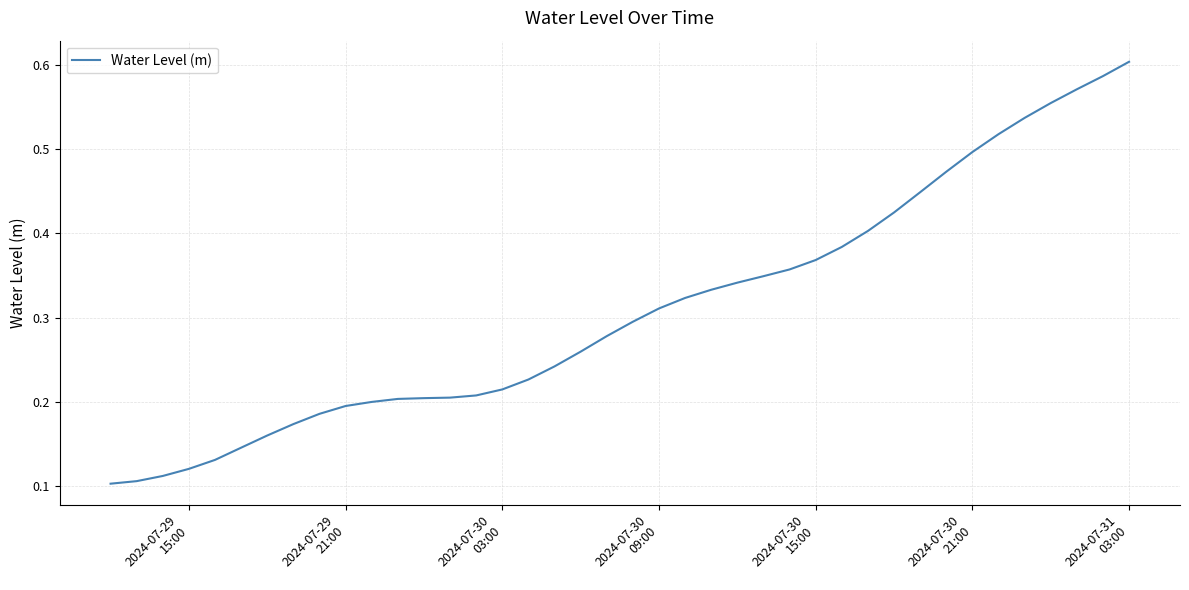

Which label corresponds to the smallest value in the chart?

2024-07-29
15:00